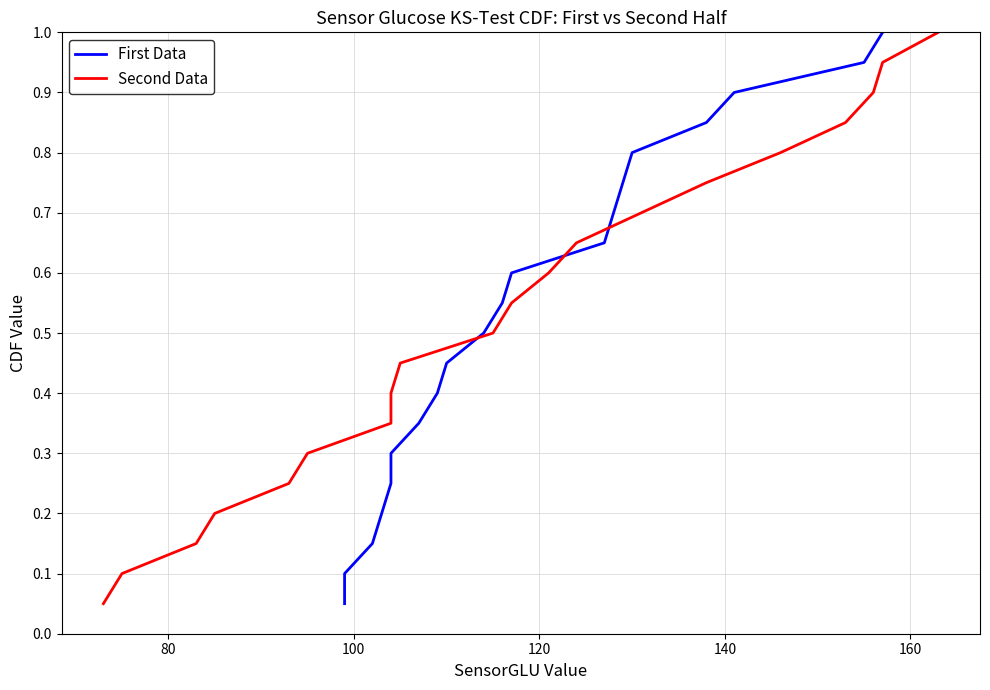

The Second Data series shows 0.2 at 8. True or false?

False